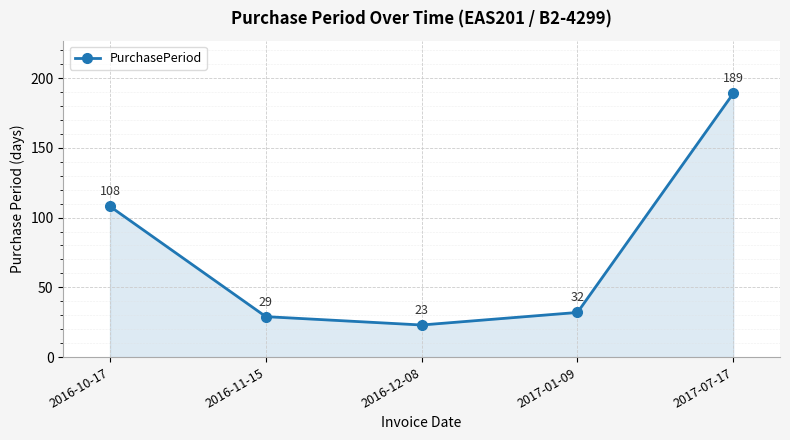

Count the number of categories in the chart.

5